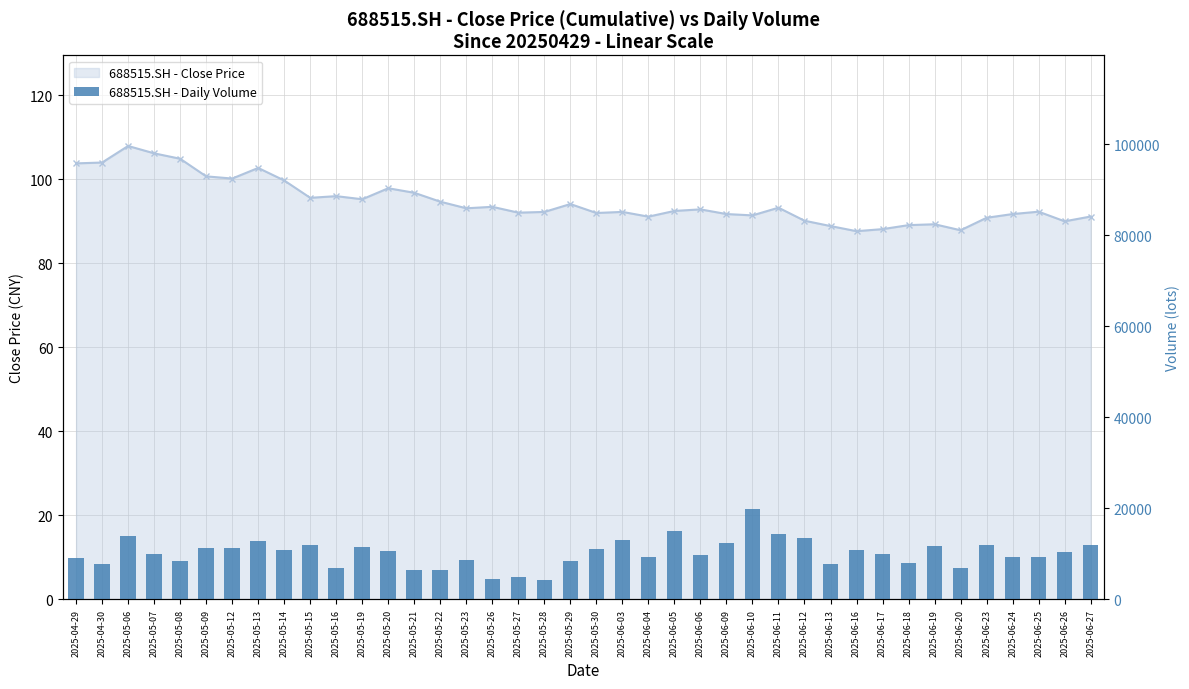

Is it true that the value at 2025-05-08 is 5868.6?

False